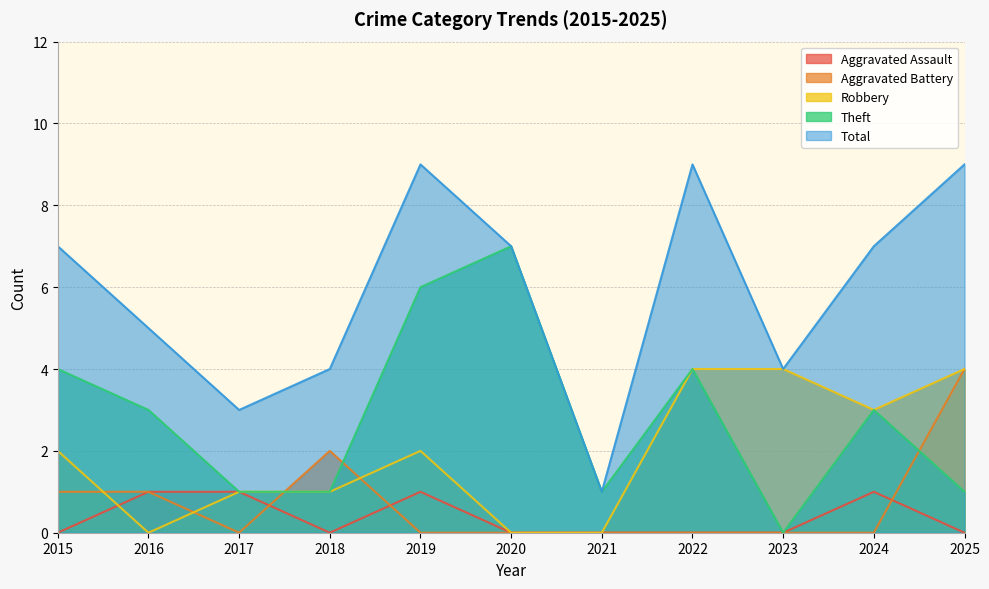

In Total, how many points are higher than both neighbors (excluding endpoints)?

2